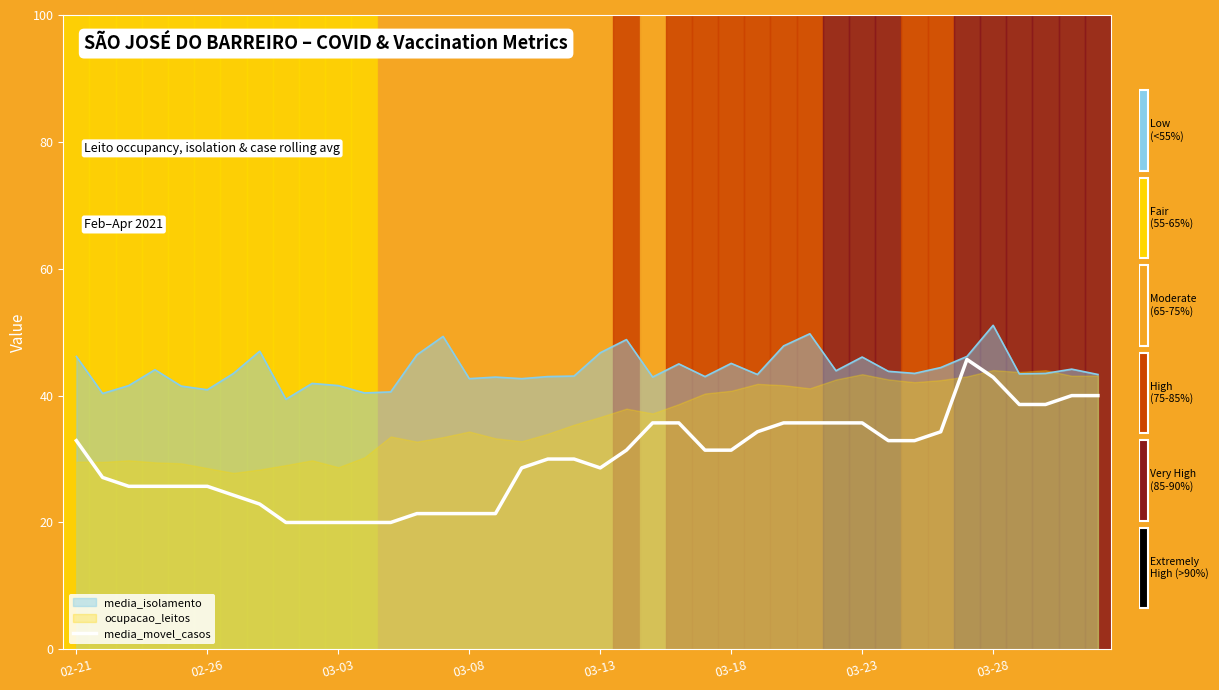

Between 17 and 39, which is larger?

39